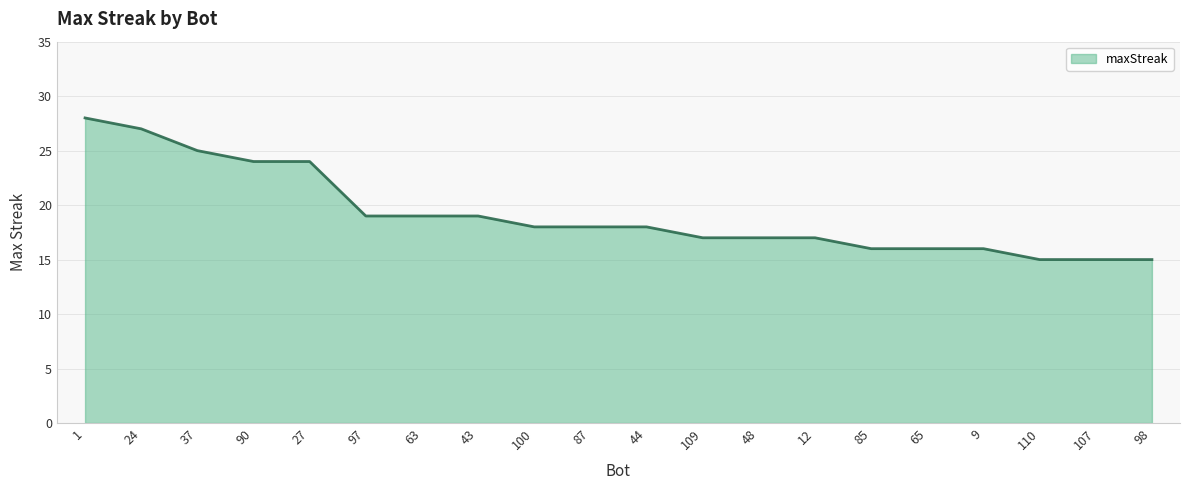

What is the change in value from 44 to 48?

-1